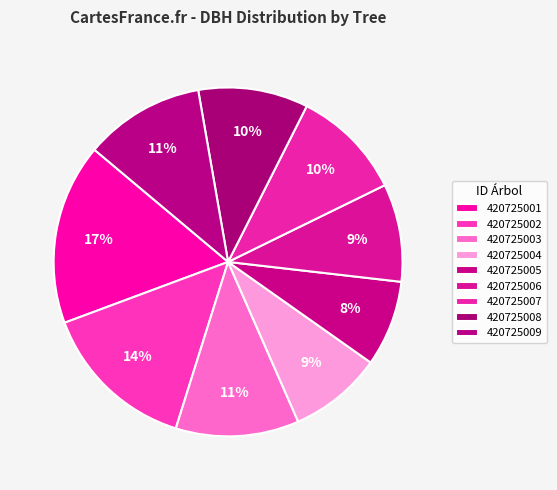

The 420725007 slice represents 10% of the pie. True or false?

True